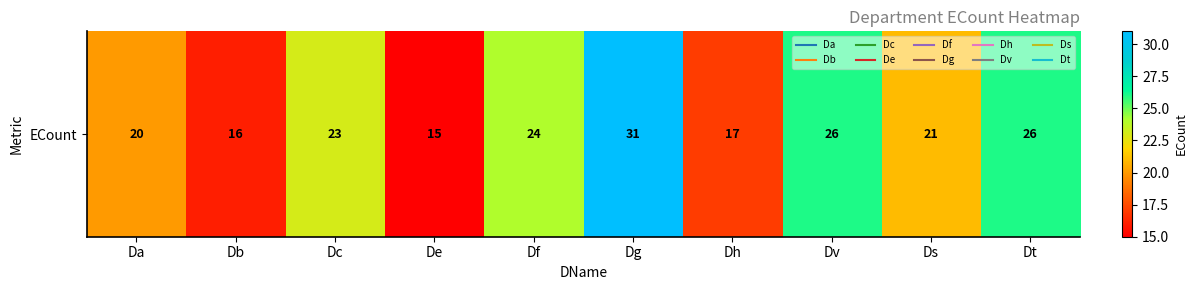

Is it true that the value at Dh is 17?

True